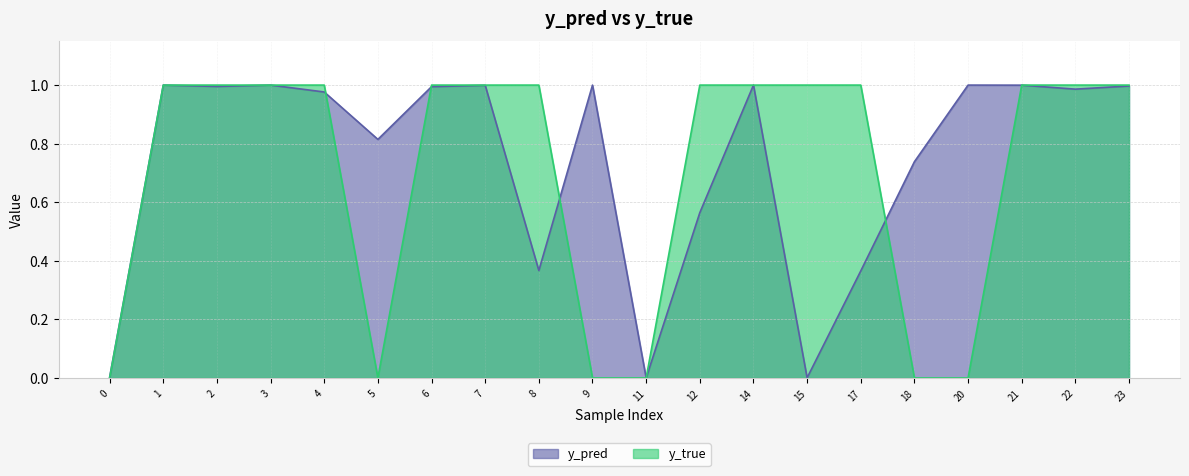

What is the difference between the highest and lowest values at 18?

0.7